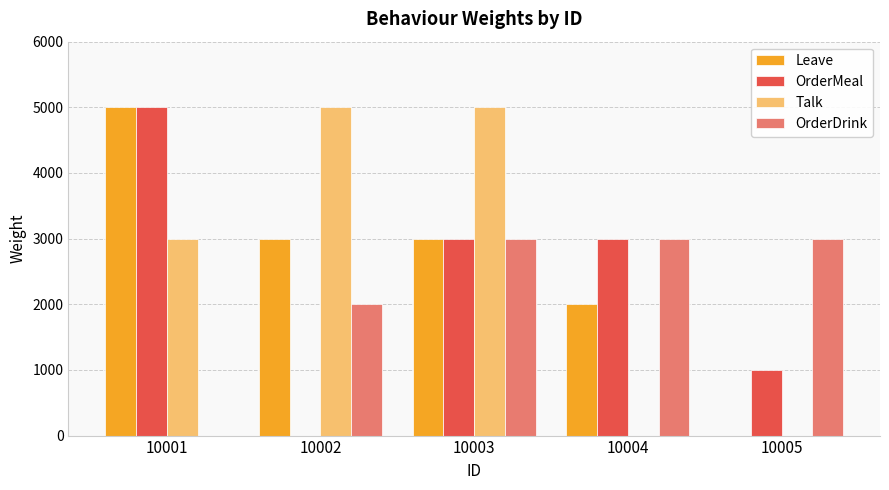

The OrderDrink series shows 3000 at 10005. True or false?

True